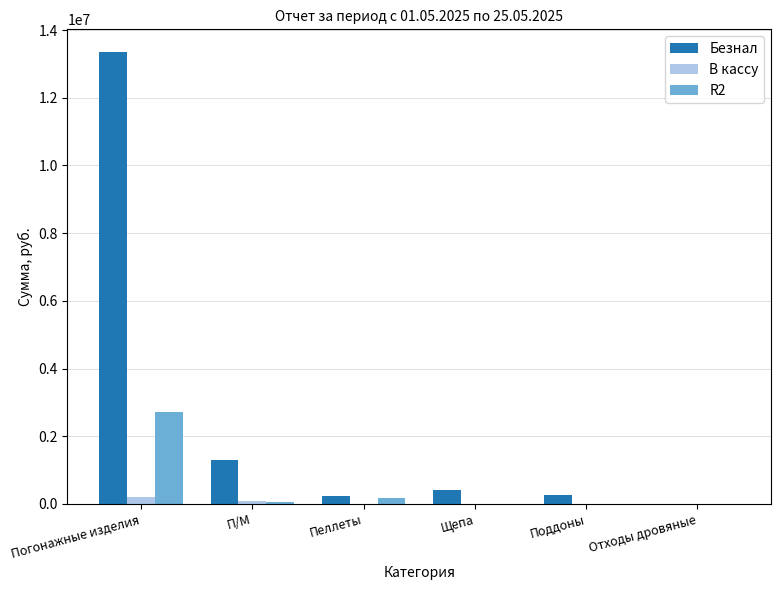

What is the average value of the Безнал series?

2593075.8